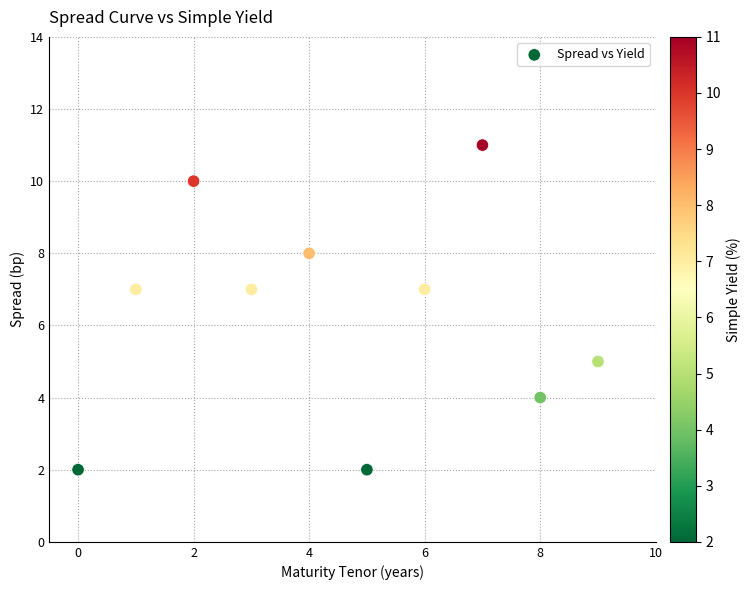

What is the average Y value?

6